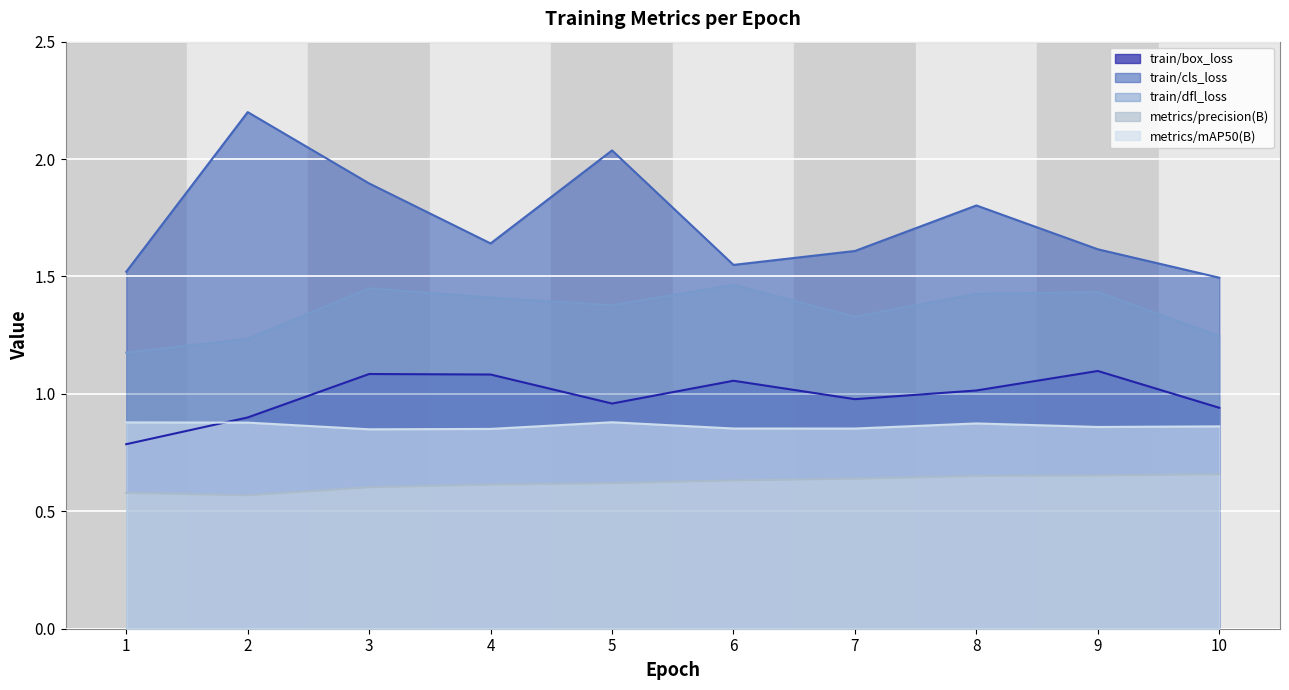

Which series ends up on top after the final intersection of train/box_loss and metrics/mAP50(B)?

train/box_loss